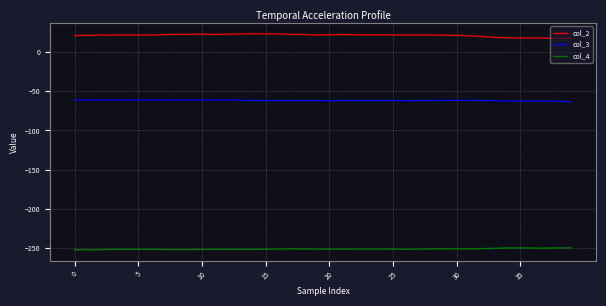

True or false: col_4 and col_2 intersect in this chart.

False